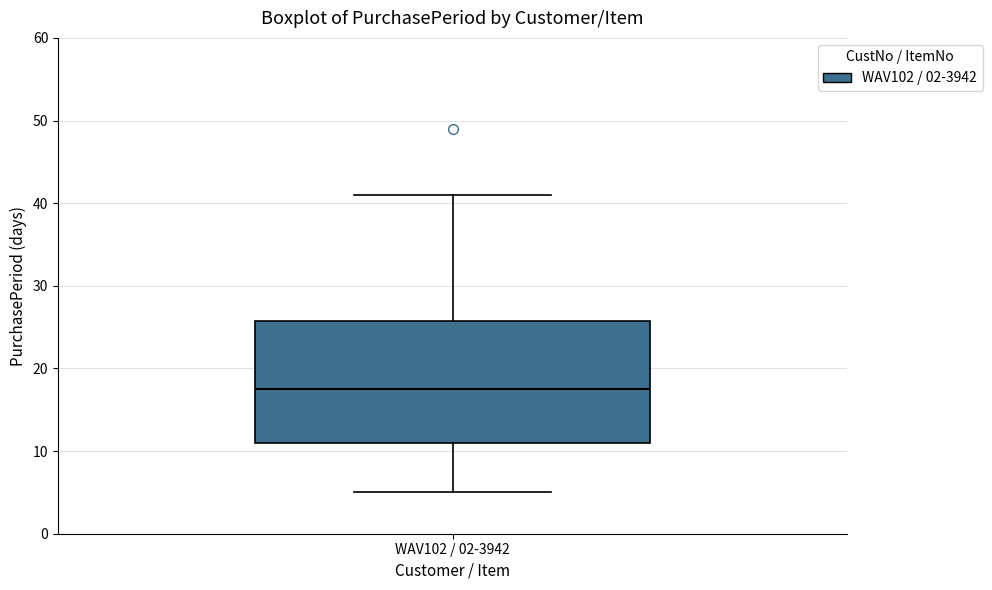

Where is the lower edge of the box for WAV102 / 02-3942 on the y-axis? The values are not printed on the chart, so give them approximately, as read against the axis.

11